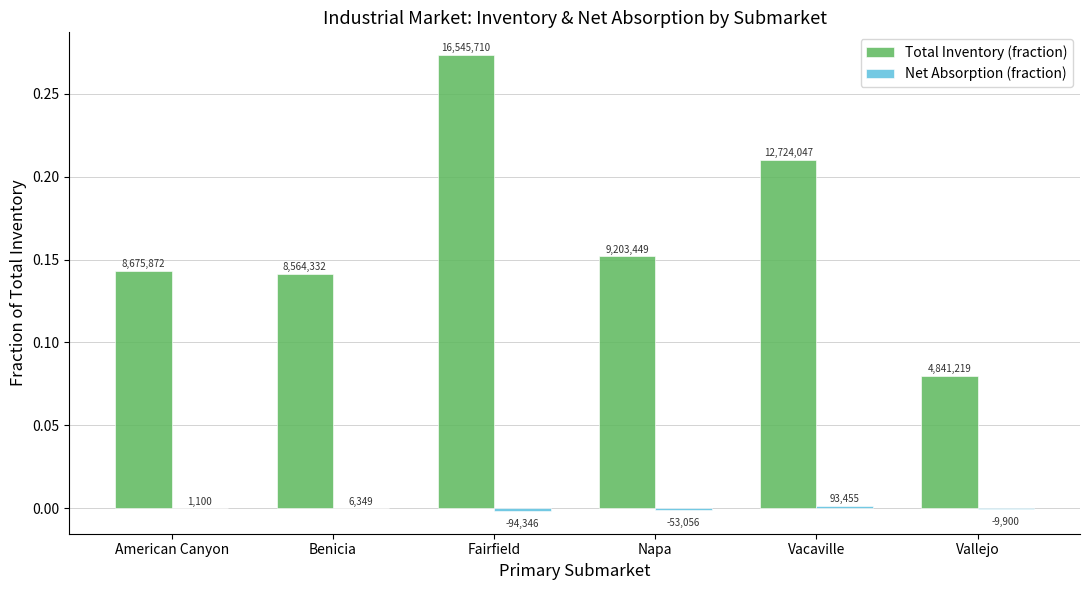

Reading left to right, extract all data points from this chart.

Total Inventory (fraction): 0.1	0.1	0.3	0.2	0.2	0.1
Net Absorption (fraction): 0.0	0.0	-0.0	-0.0	0.0	-0.0